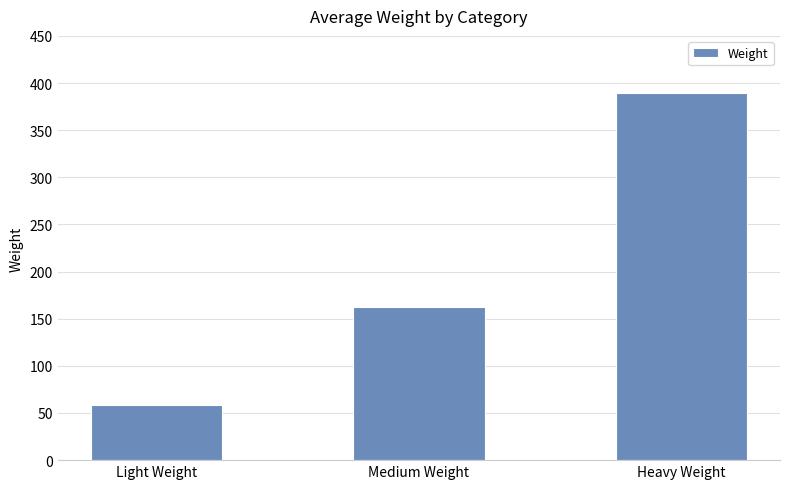

What position from the right is Light Weight?

3